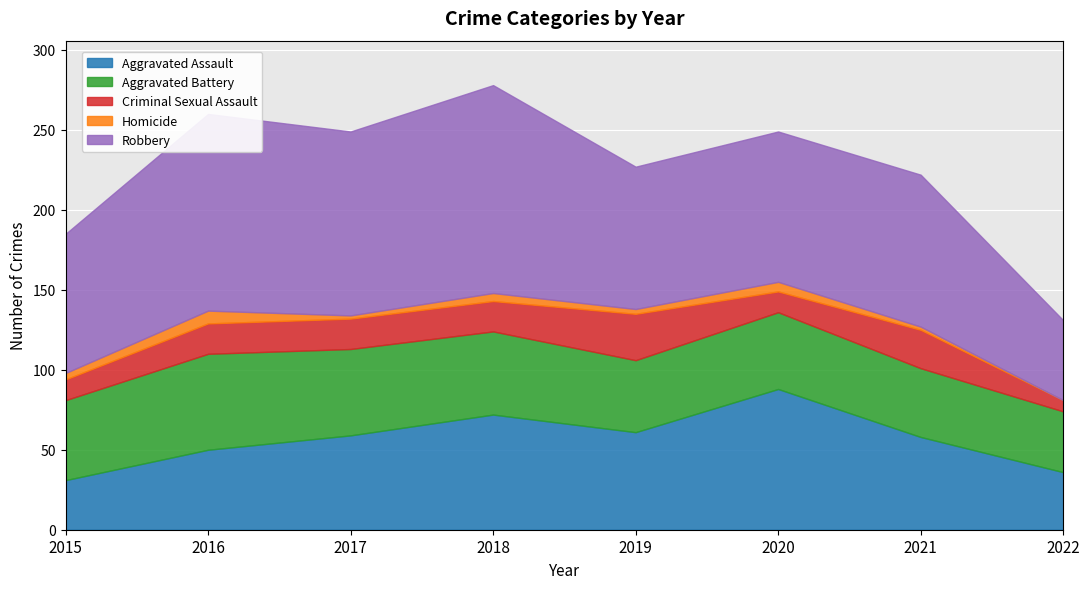

Is the value of Criminal Sexual Assault at 2015 greater than the value of Homicide at 2019?

Yes